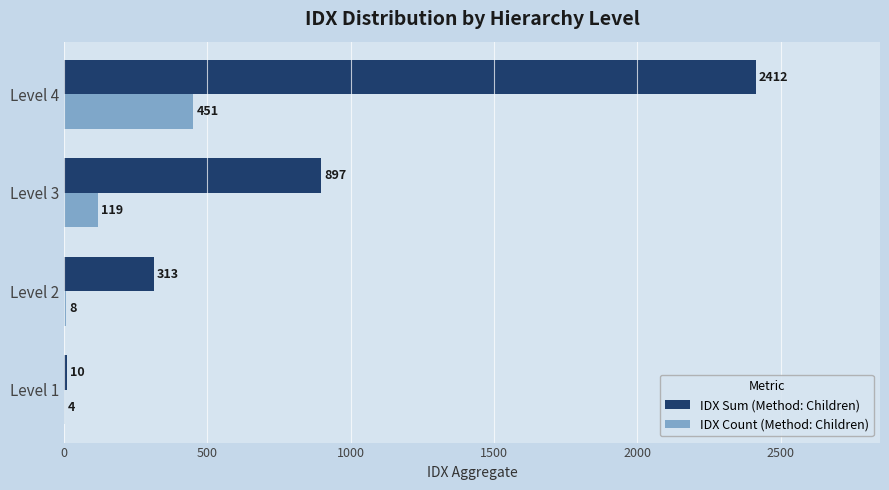

What is the highest value of the IDX Sum (Method: Children) series?

2412